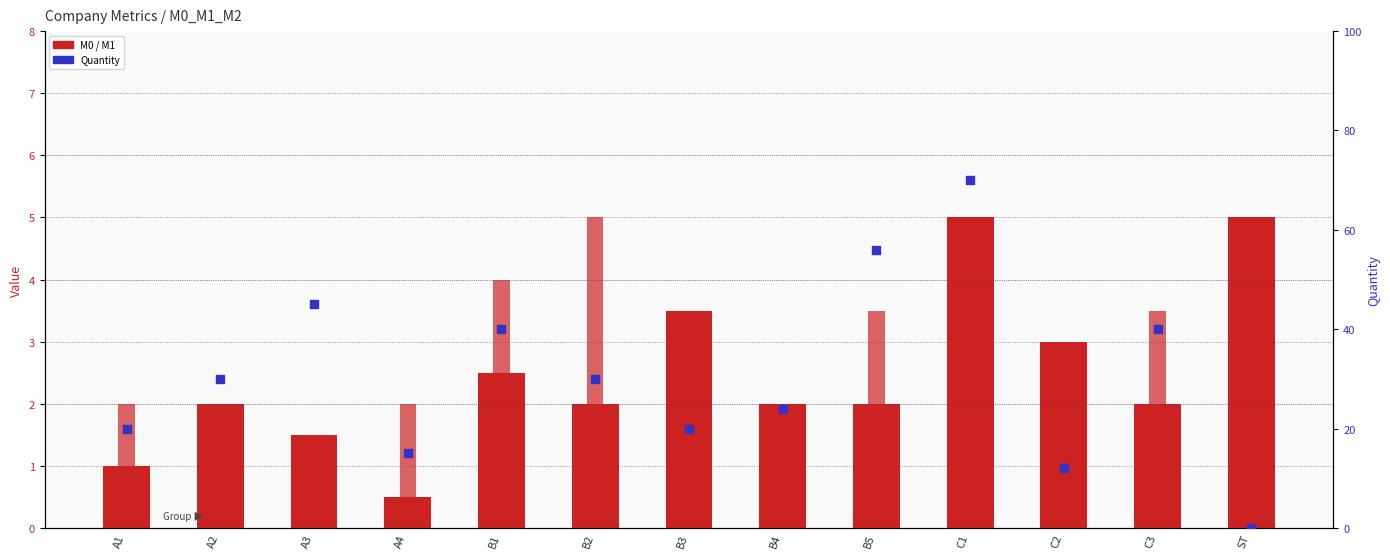

What are all the series names shown in the legend?

M0, M1, Quantity